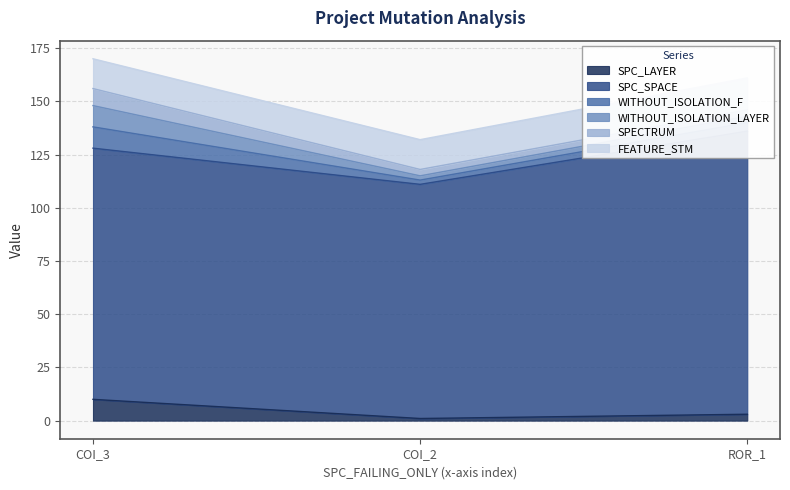

What are all the series names shown in the legend?

SPC_LAYER, SPC_SPACE, WITHOUT_ISOLATION_F, WITHOUT_ISOLATION_LAYER, SPECTRUM, FEATURE_STM